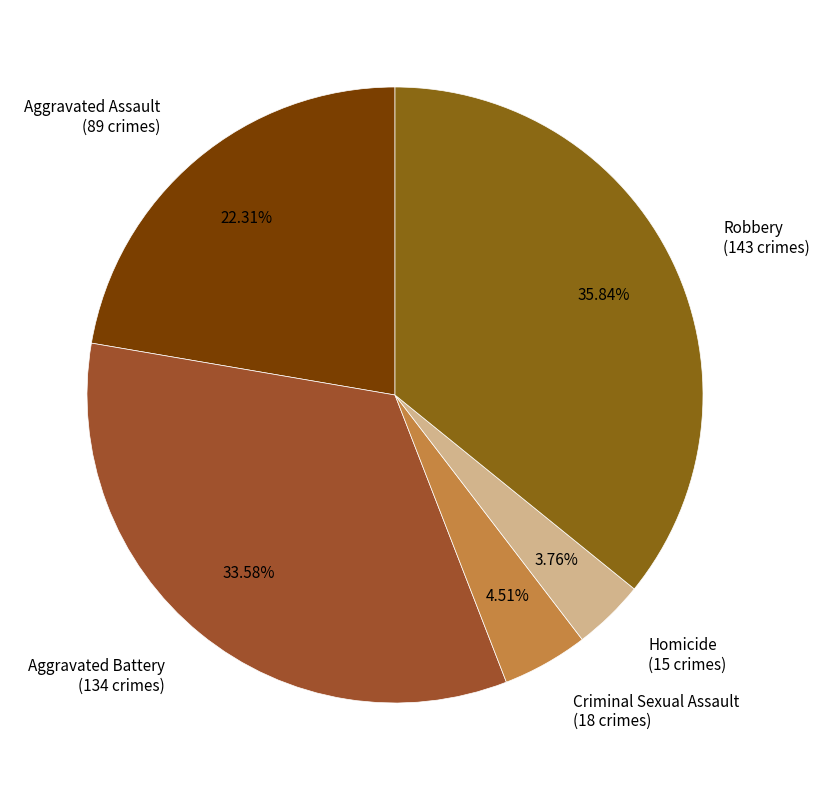

Which slice is the smallest?

Homicide